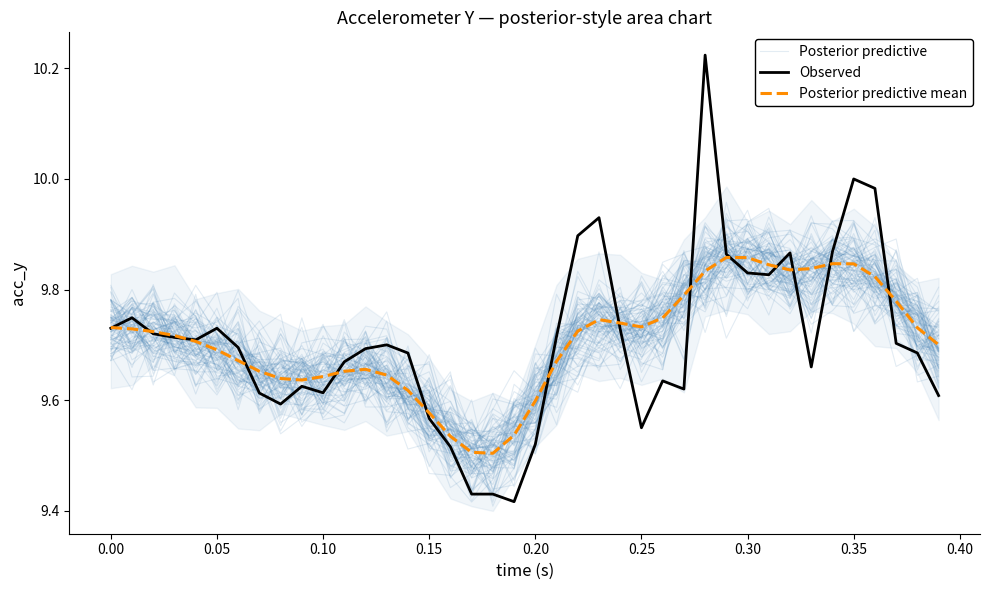

What is the sum of all Observed values?

388.3